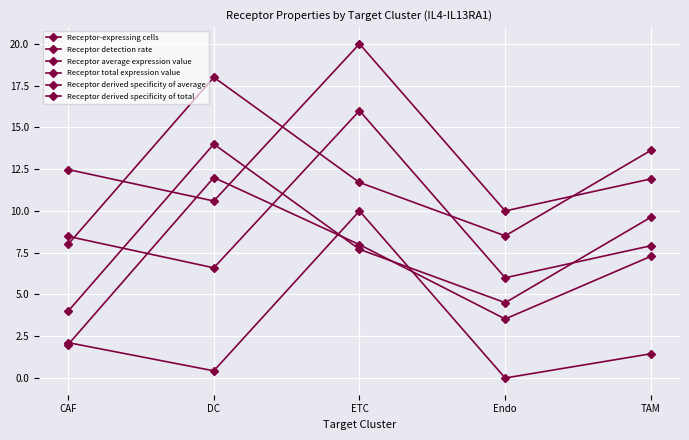

In Receptor-expressing cells, how many points are higher than both neighbors (excluding endpoints)?

1